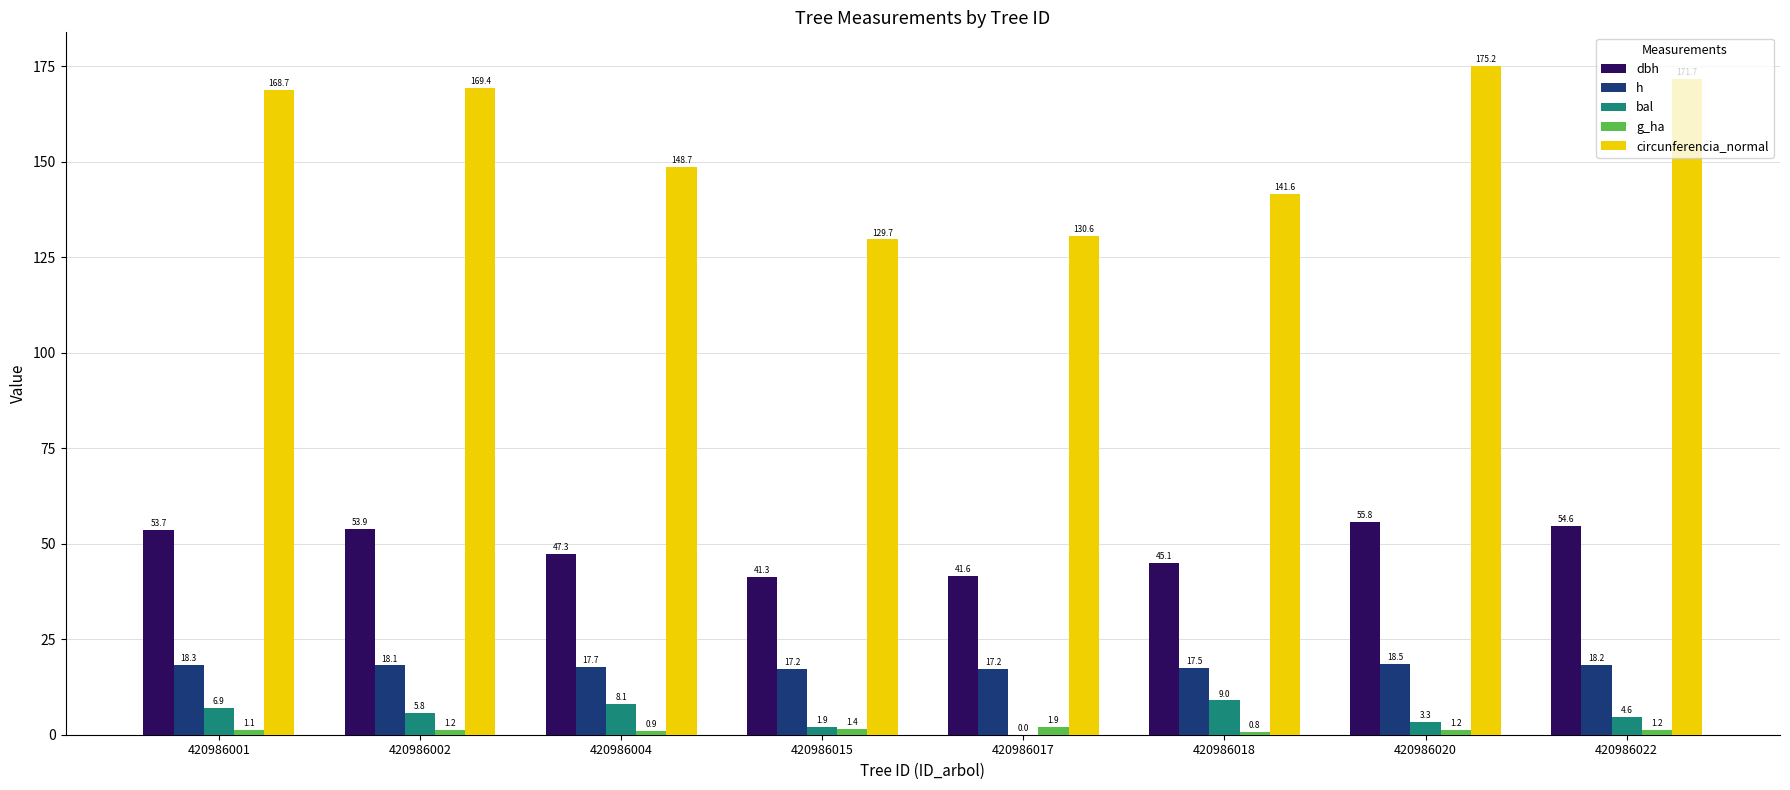

The h series shows 32.0 at 420986001. True or false?

False